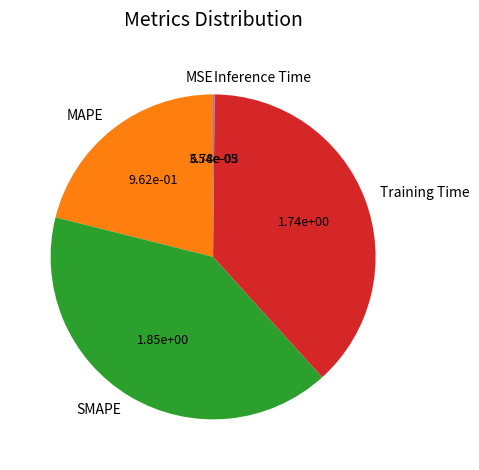

Is the sum of SMAPE and Training Time greater than half?

Yes